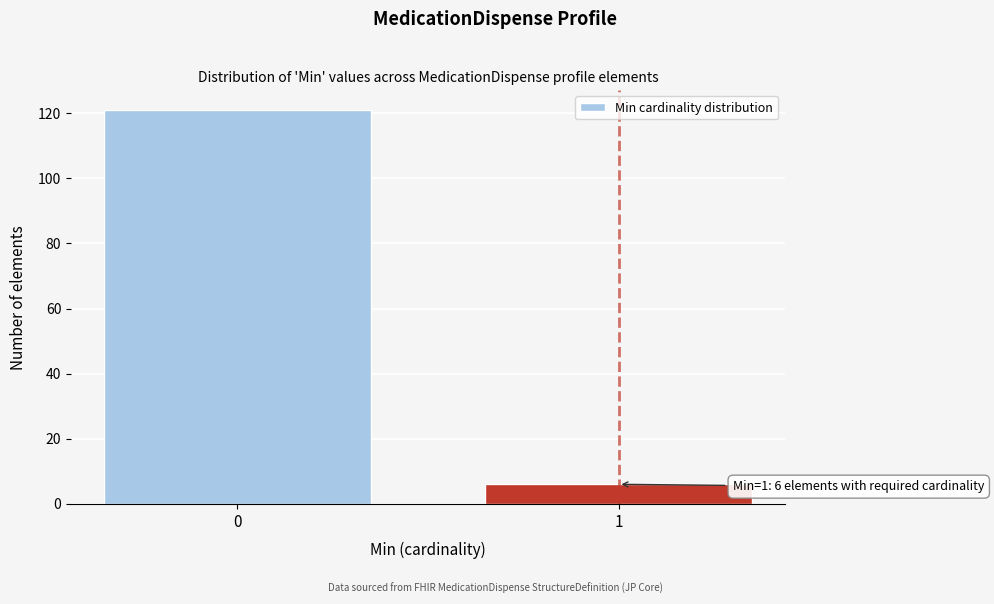

Reading left to right, what are all the values shown in this chart?

121	6